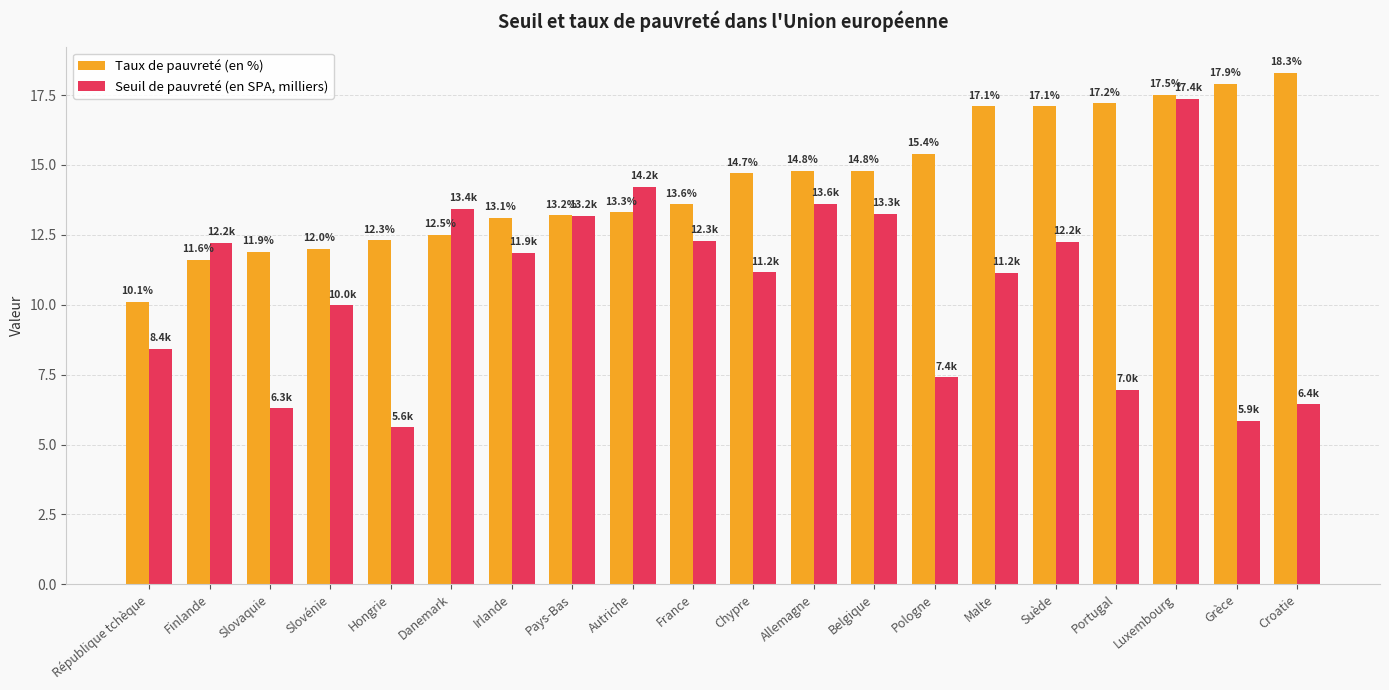

The value of Taux de pauvreté (en %) at République tchèque is 10.1. True or false?

True